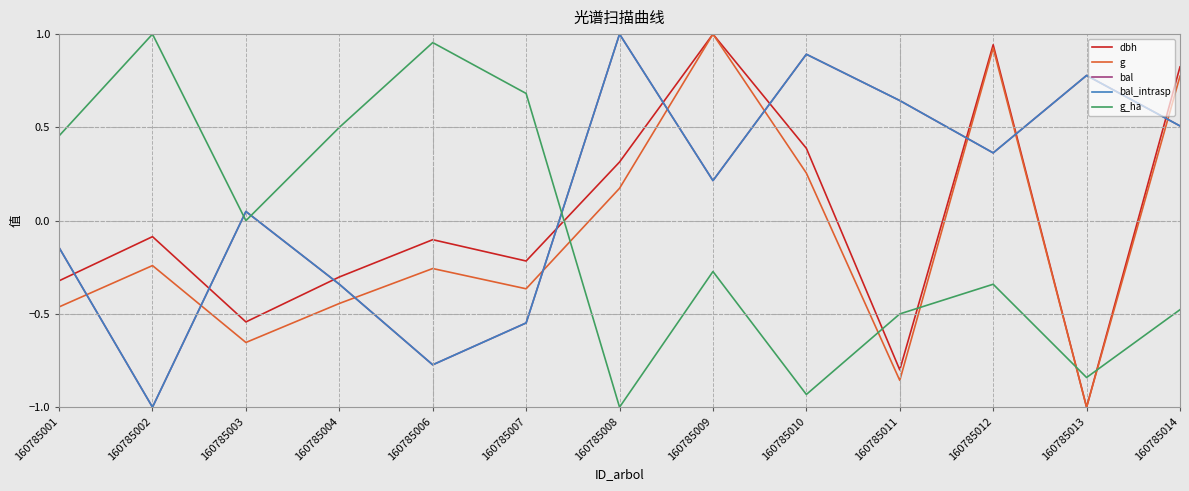

What is the difference between the maximum and minimum values in the g_ha series?

2.0